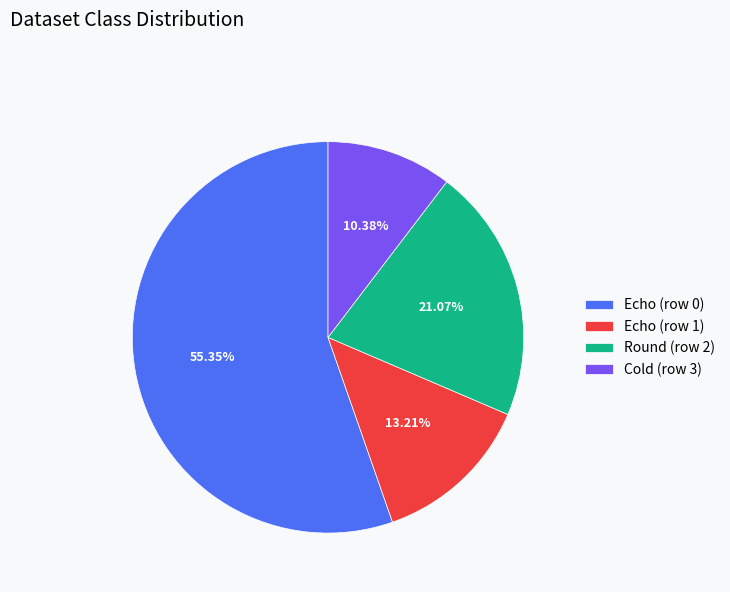

What is the total percentage of Echo (row 1) and Cold (row 3)?

23.6%